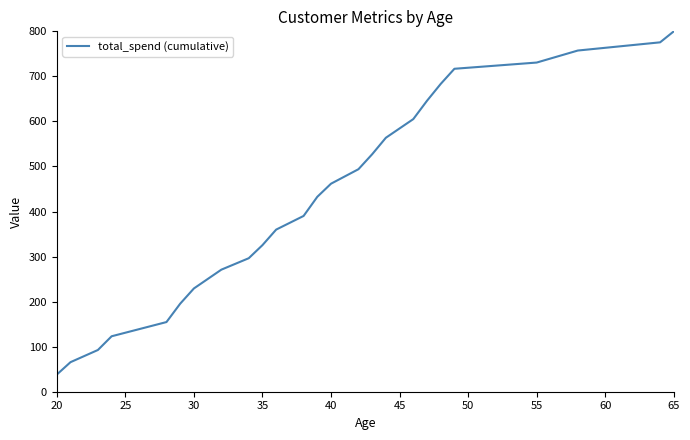

What is the smallest value displayed?

38.0